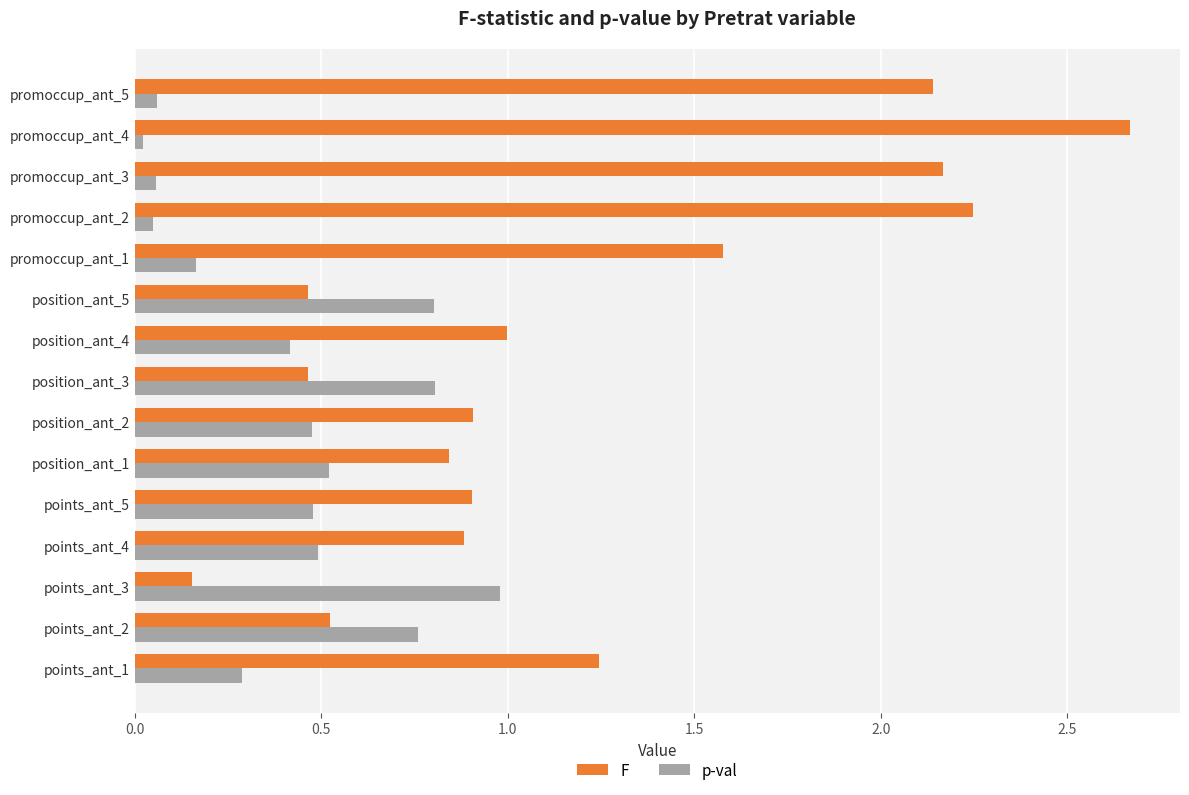

At which category is the sum across all series the highest?

promoccup_ant_4